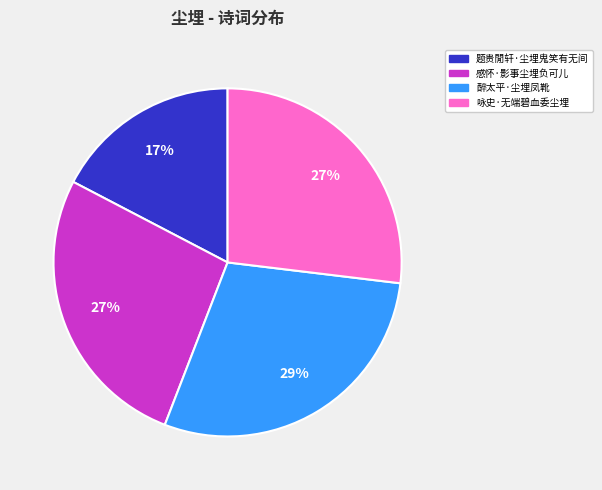

To the nearest percent, what is the difference between the largest and smallest slice percentages?

12%